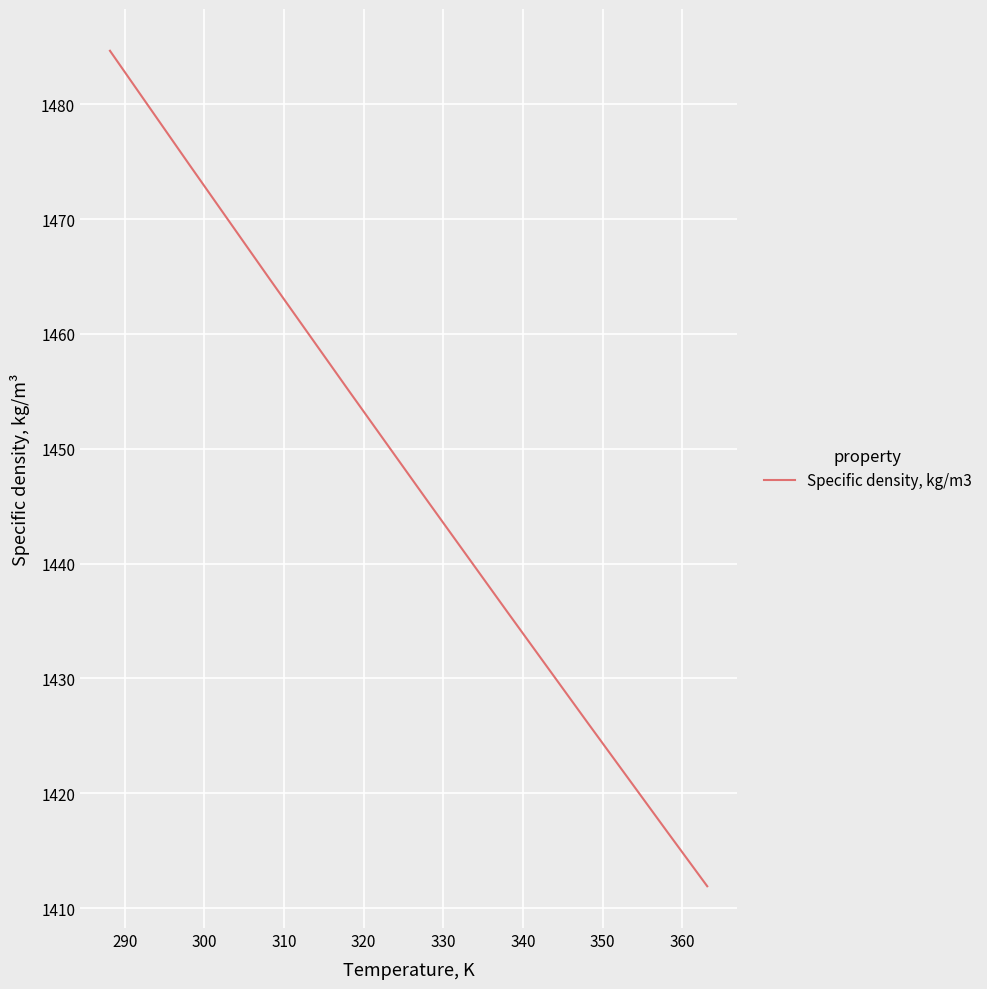

What is the minimum value shown in the chart?

1411.9